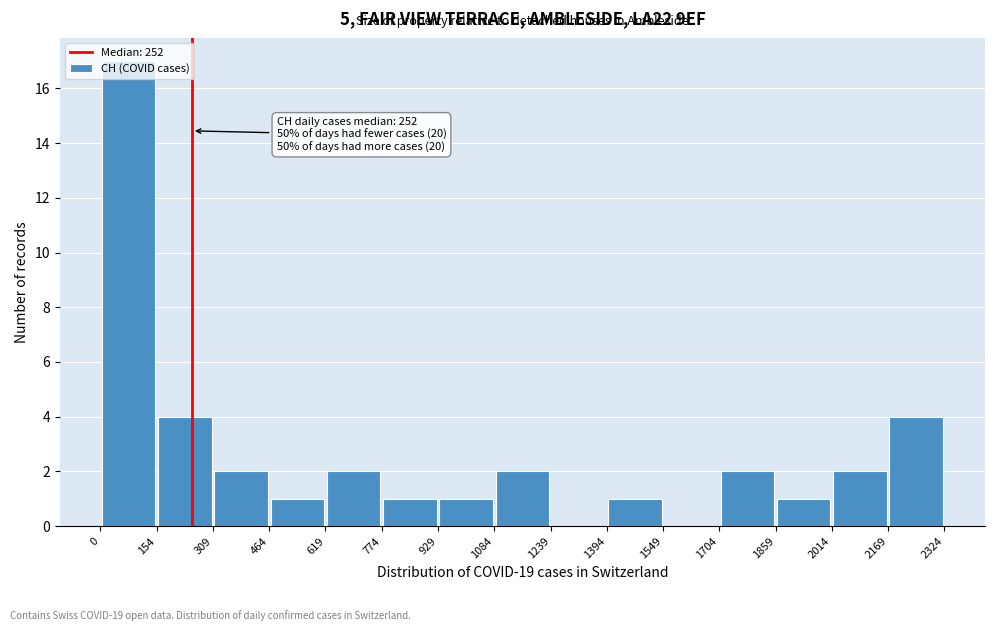

Which range on the x-axis has the tallest bar?

0 to 154